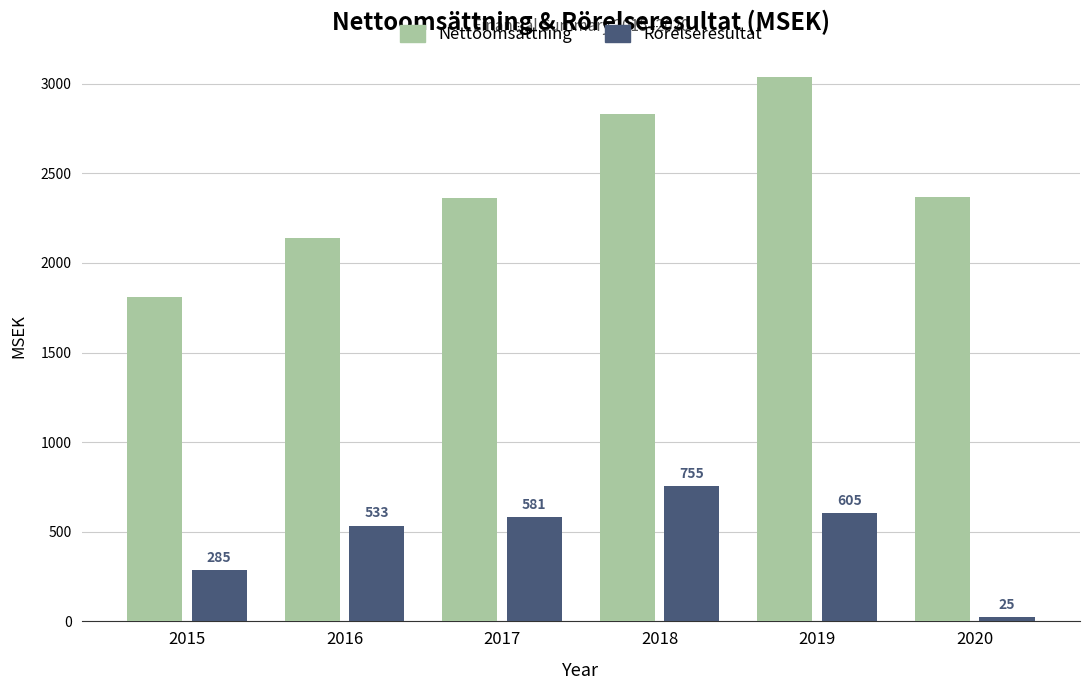

Between 2016 and 2020, which series saw the biggest shift?

Rörelseresultat